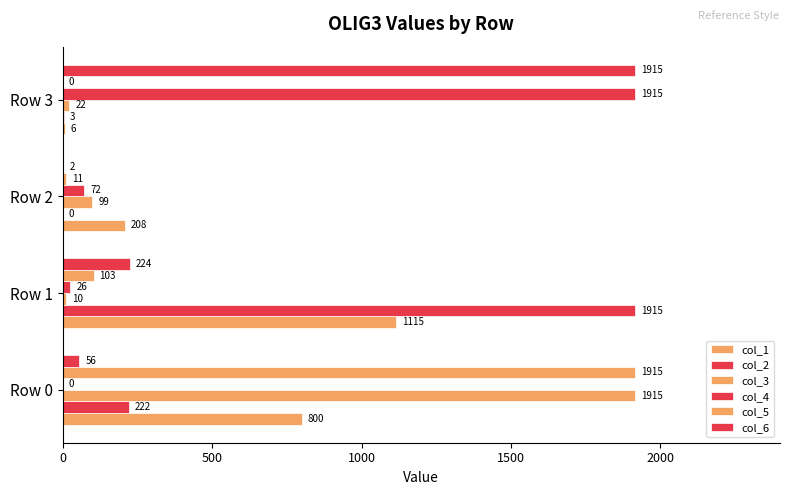

How many values in col_2 are above zero?

3